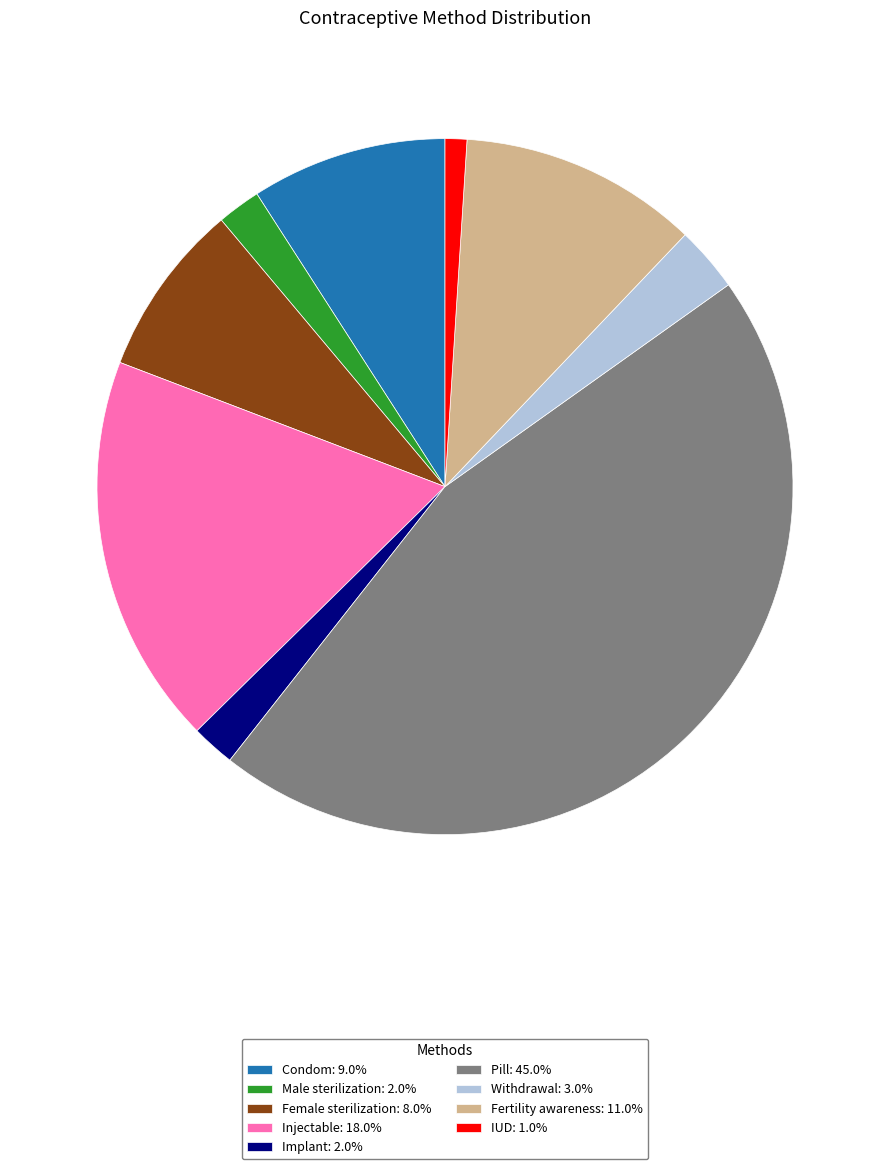

Is there a majority slice in this chart?

No